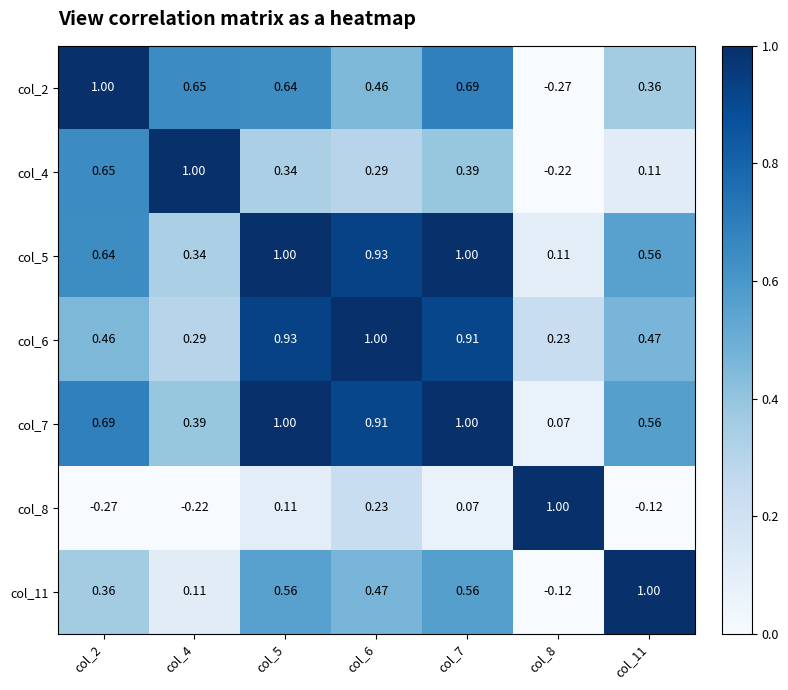

Is the value of col_8 at col_6 greater than the value of col_7 at col_4?

No